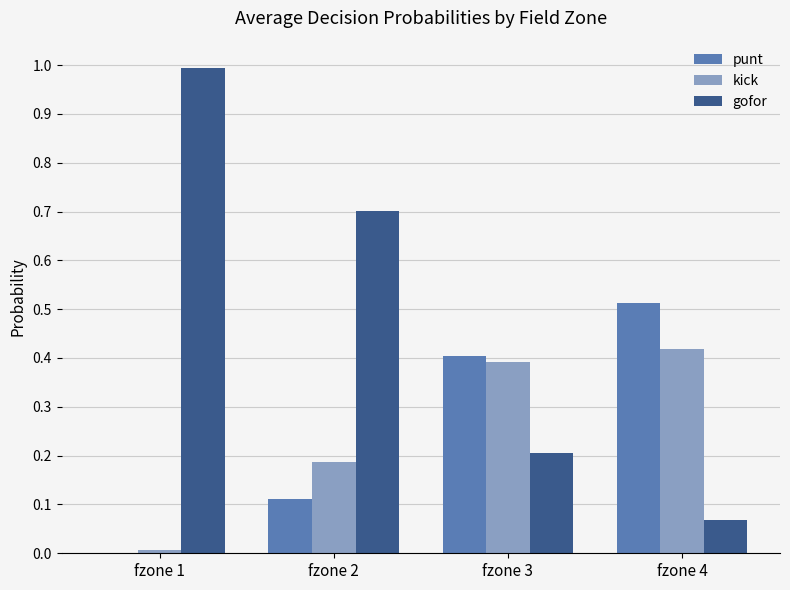

What is the total value across all series at fzone 2?

1.0